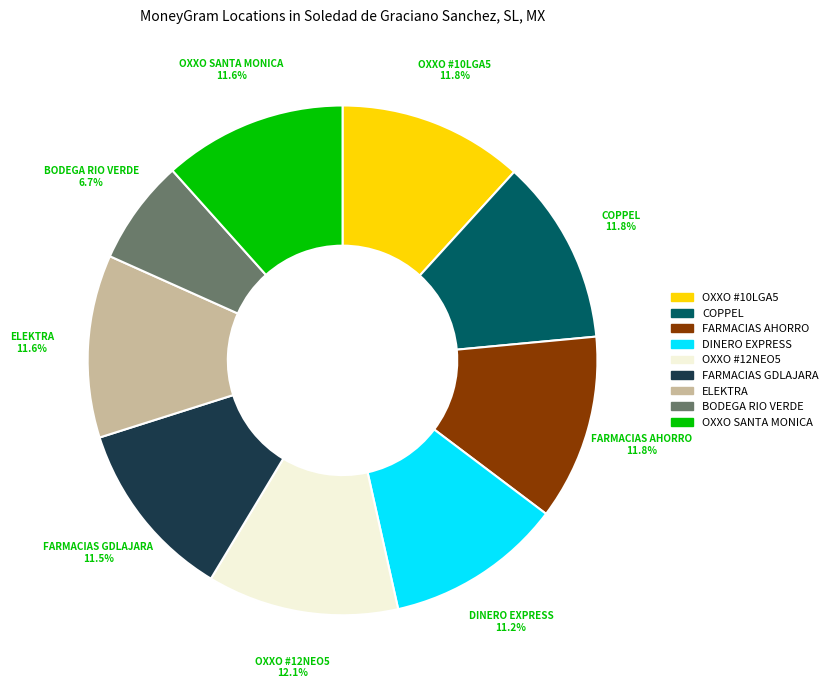

Is there any slice that represents more than half of the pie?

No